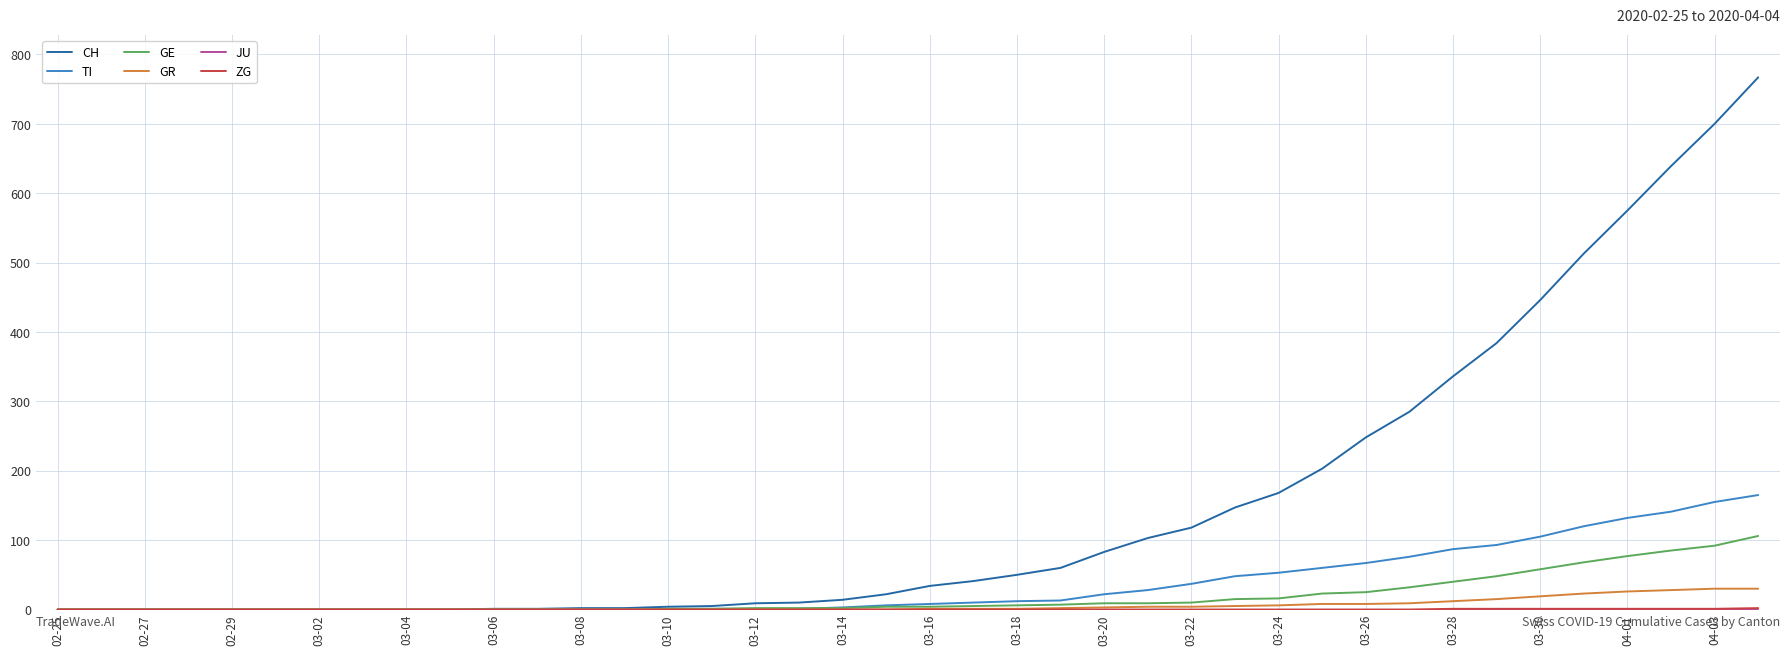

Which series has the largest range (max minus min)?

CH